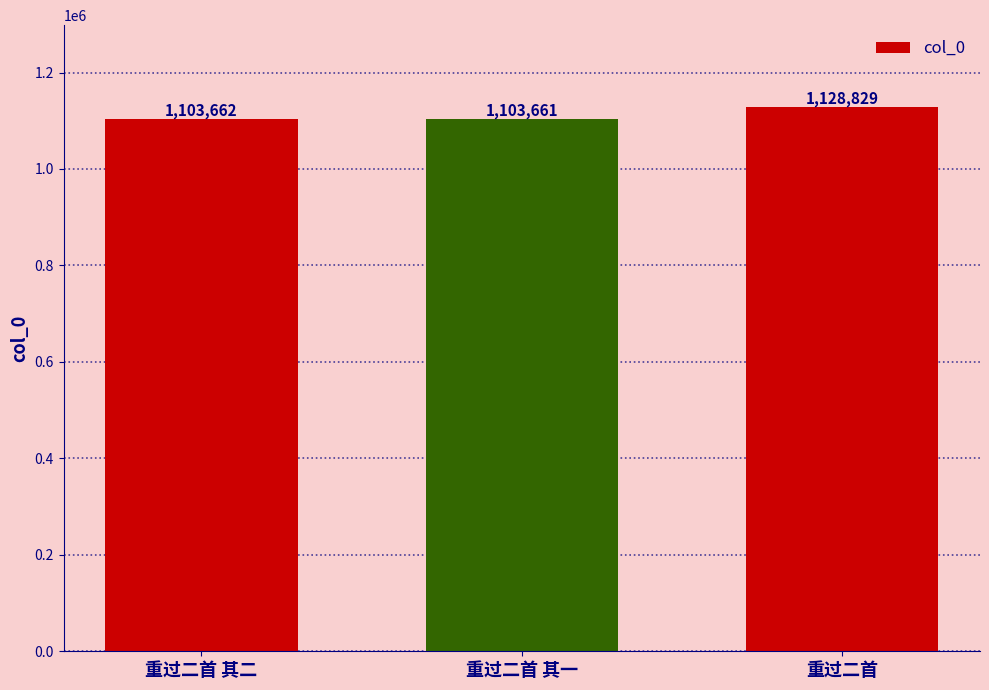

Rank the categories by value from highest to lowest.

重过二首, 重过二首 其二, 重过二首 其一